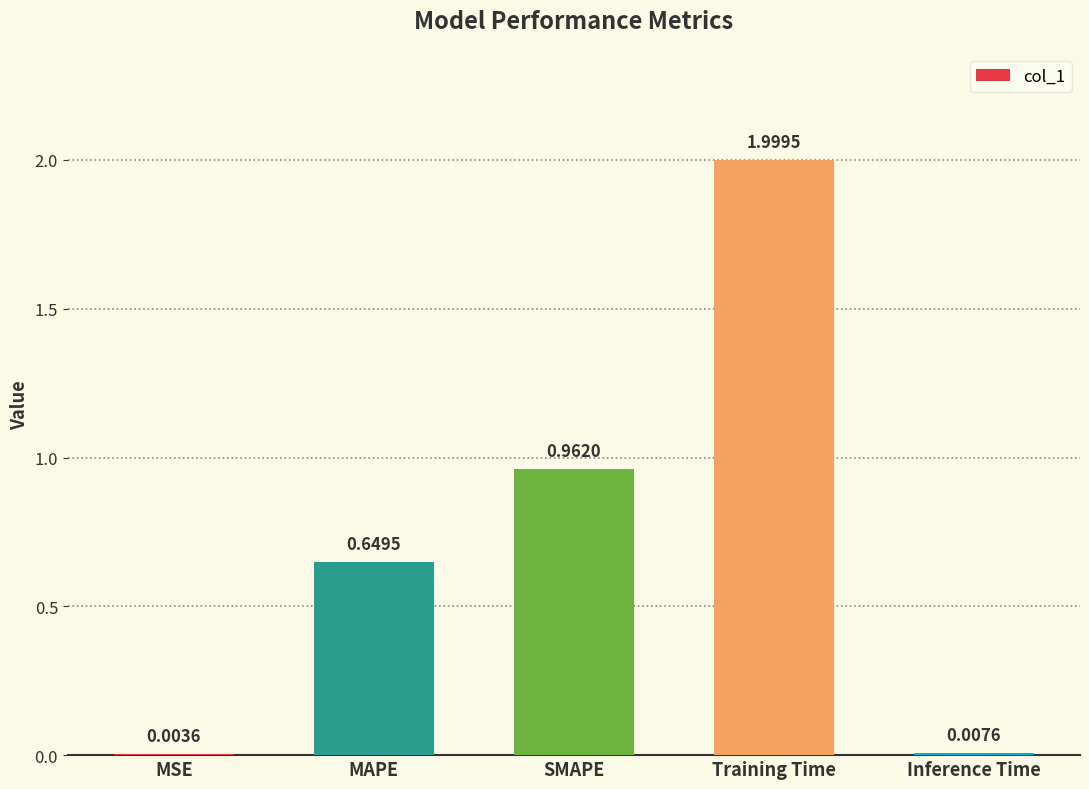

What is the sum of all values?

3.6